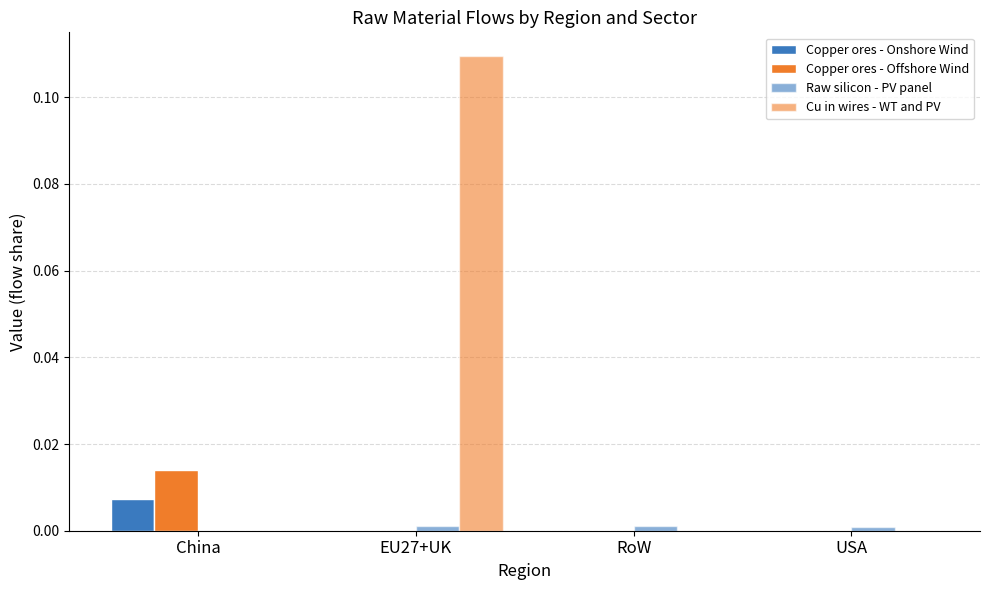

The value of Copper ores - Offshore Wind at EU27+UK is -0.0. True or false?

False